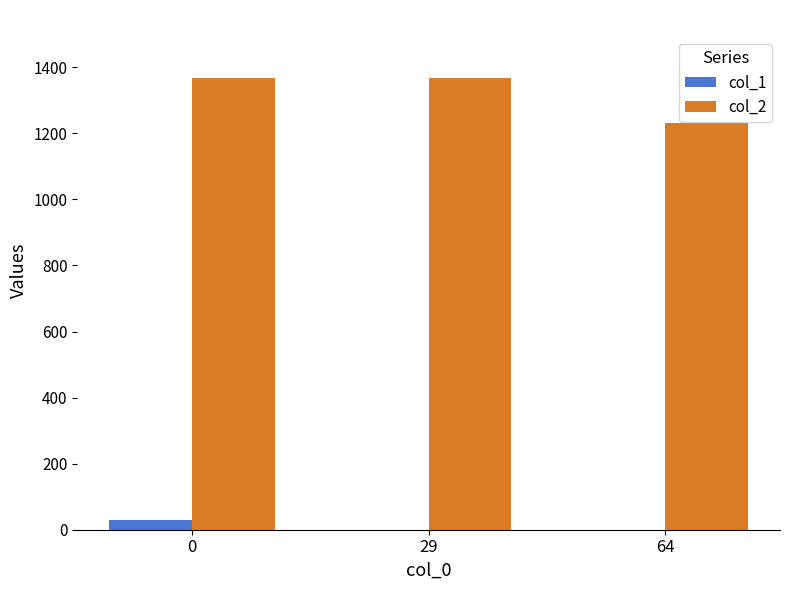

What are all the series names shown in the legend?

col_1, col_2